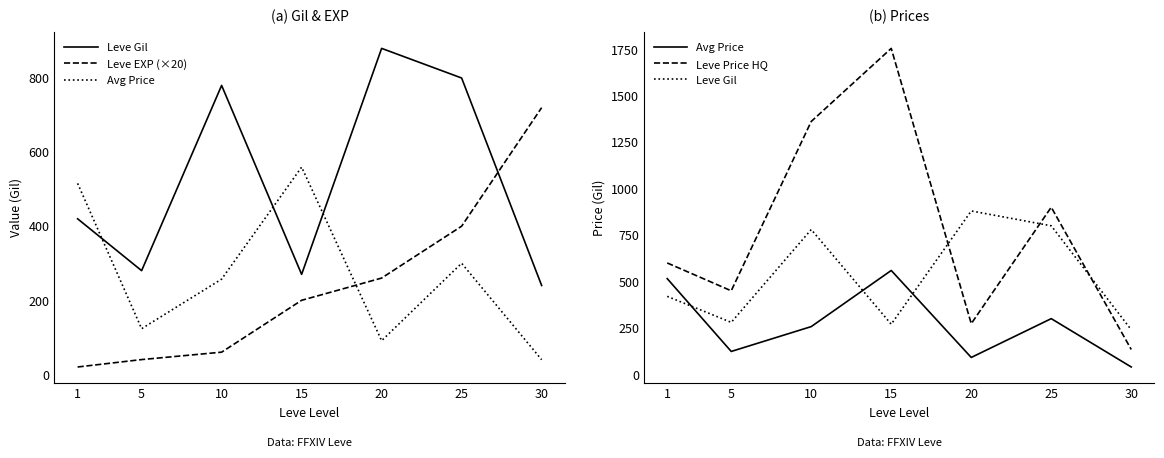

What is the minimum value for Leve Gil?

240.0